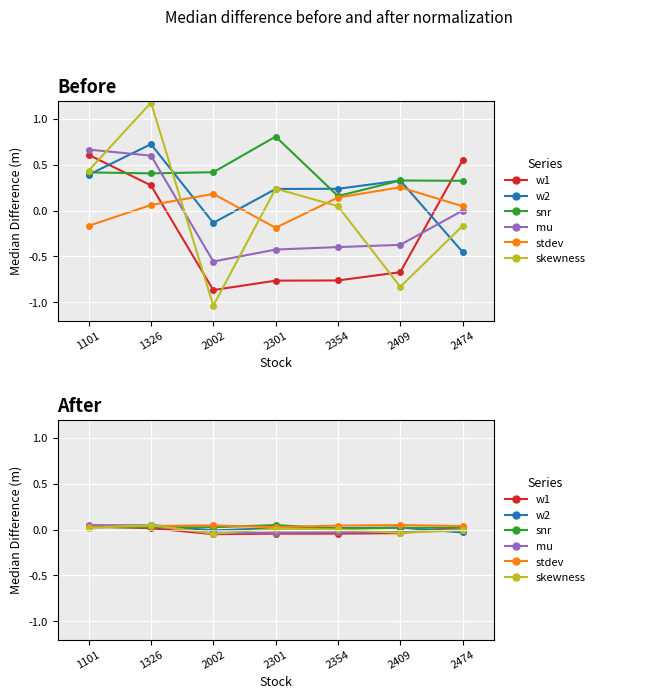

True or false: snr has a value of 0.0 at 2301.

True